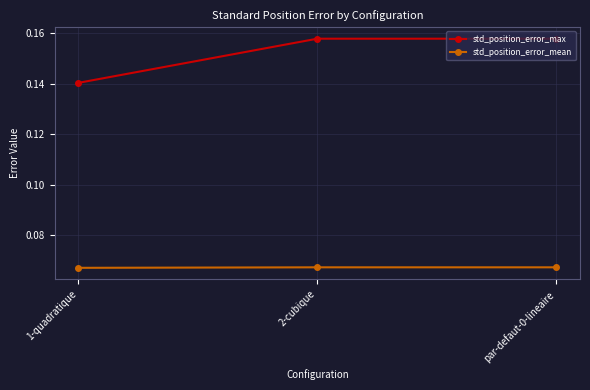

Which series has the widest spread of values?

std_position_error_max